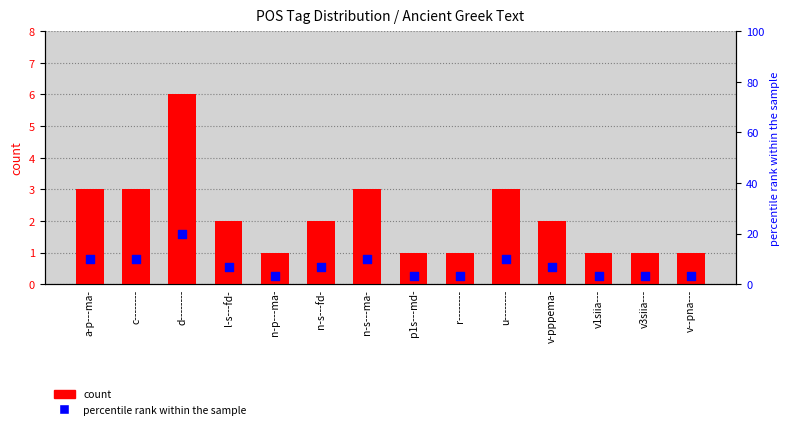

At which category is the sum across all series the highest?

d--------